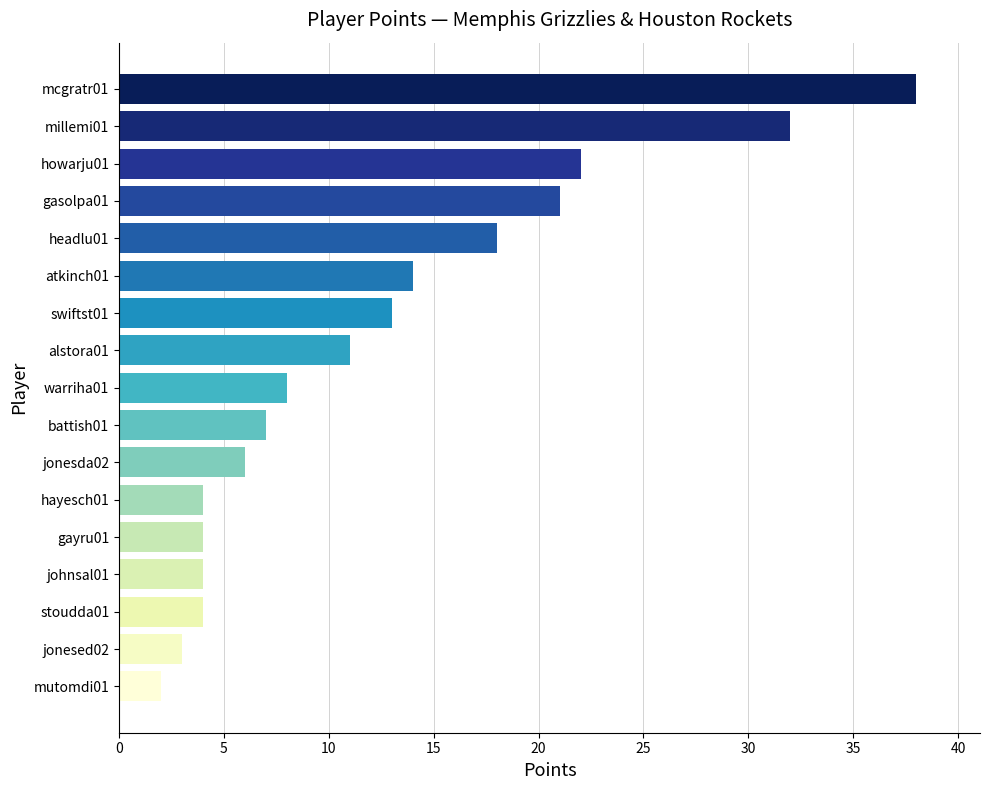

What is the sum of all values?

211